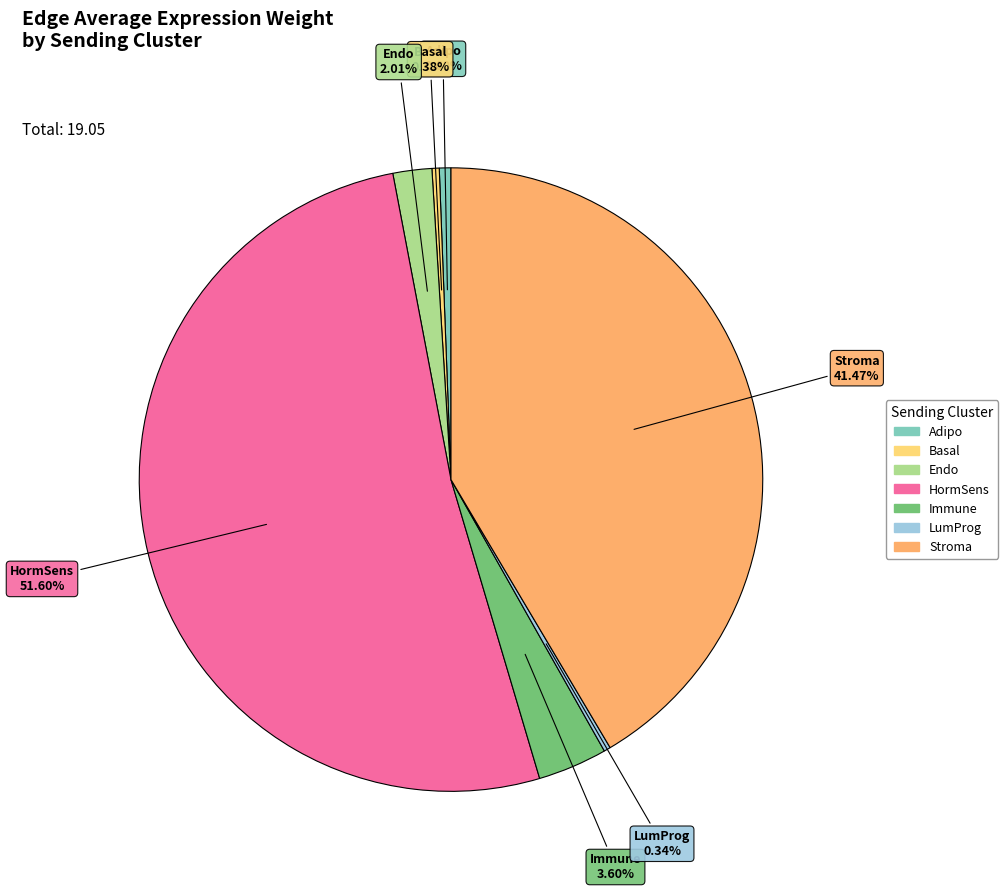

Count the number of slices in the pie.

7